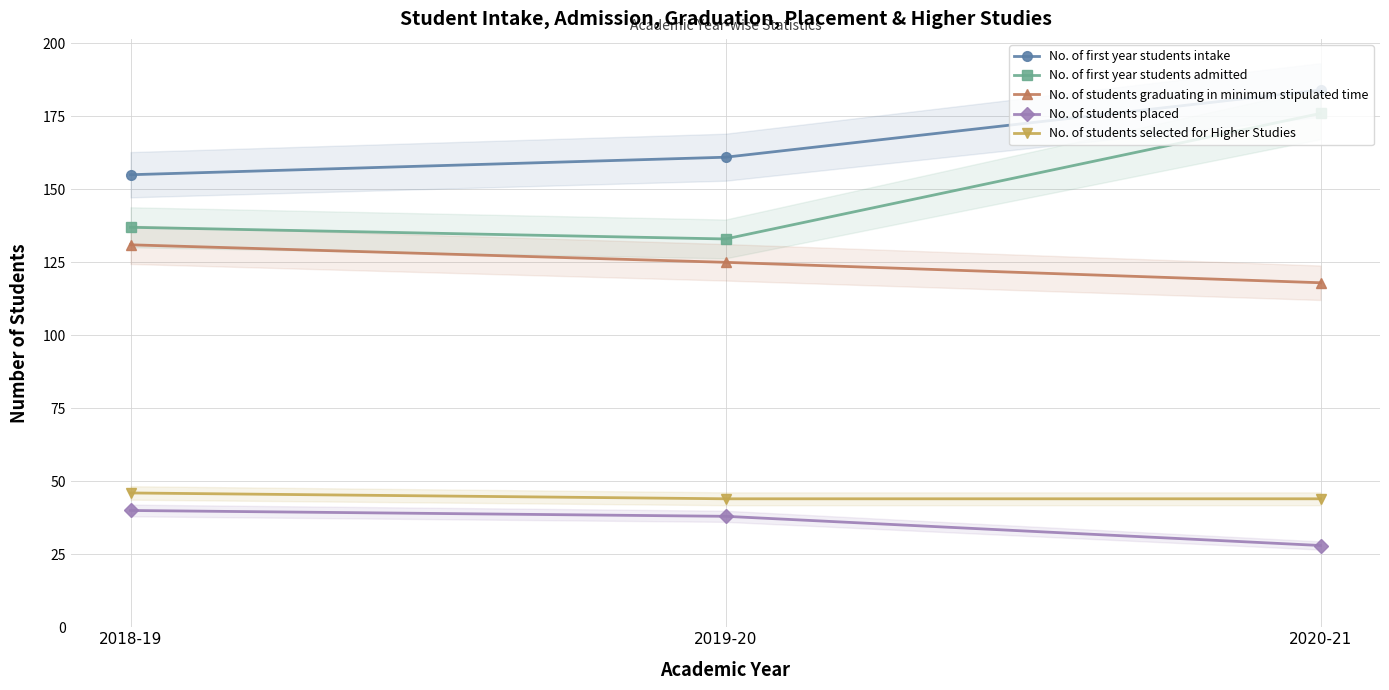

What is the average value of the No. of first year students admitted series?

149